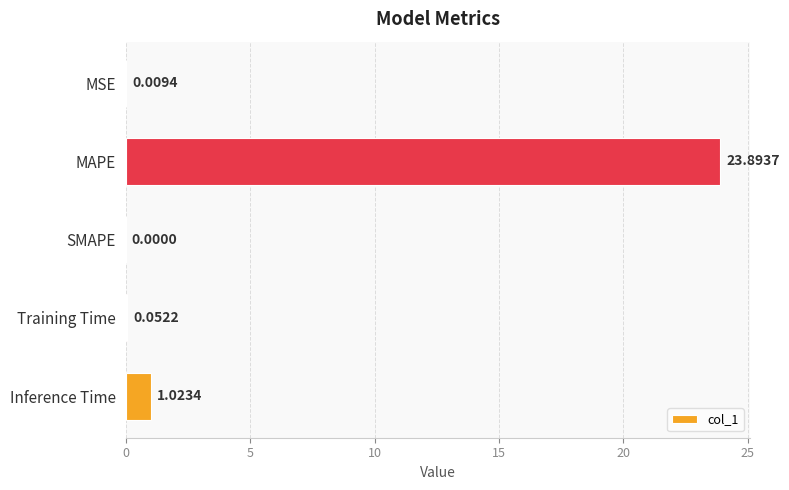

What is the sum of all values?

25.0